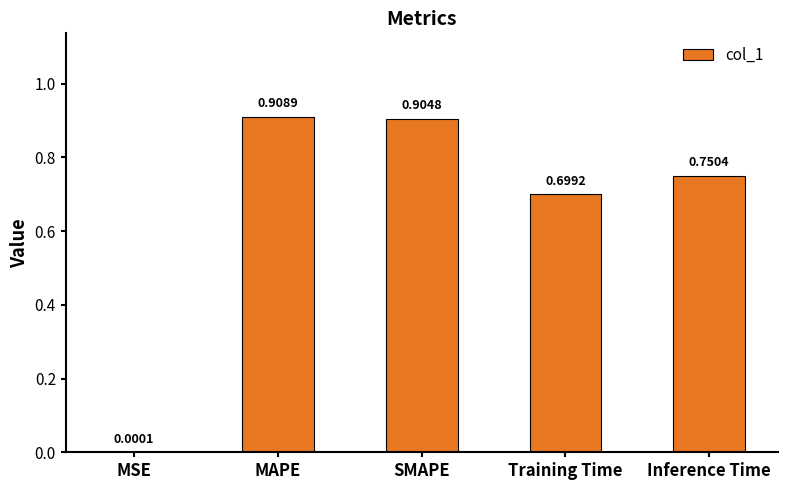

What is the average value?

0.7